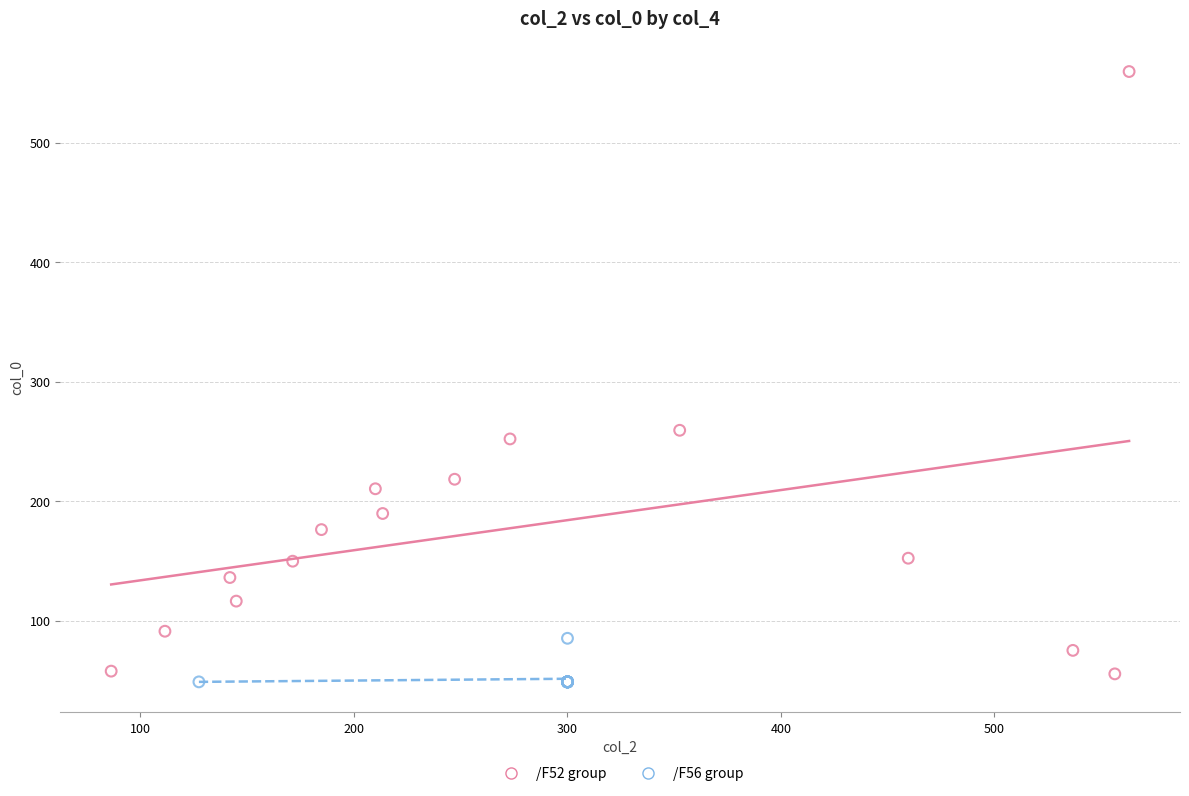

Which series contains the highest Y value?

/F52 group